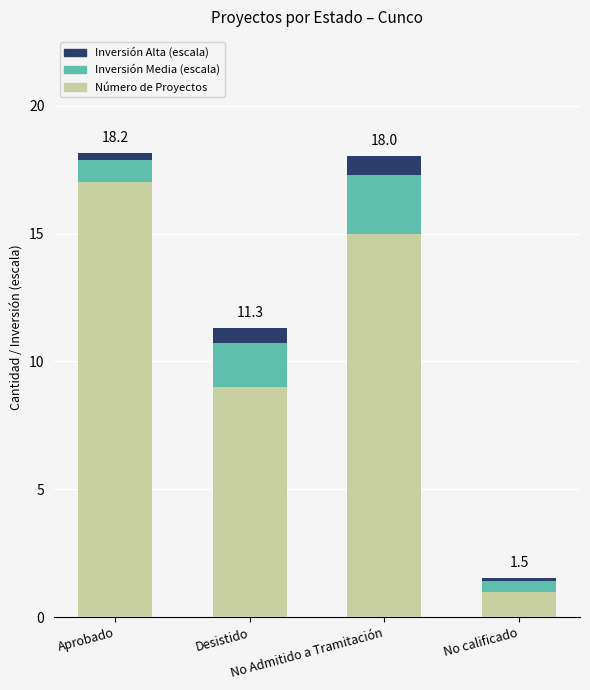

What is the sum of all Número de Proyectos values?

42.0